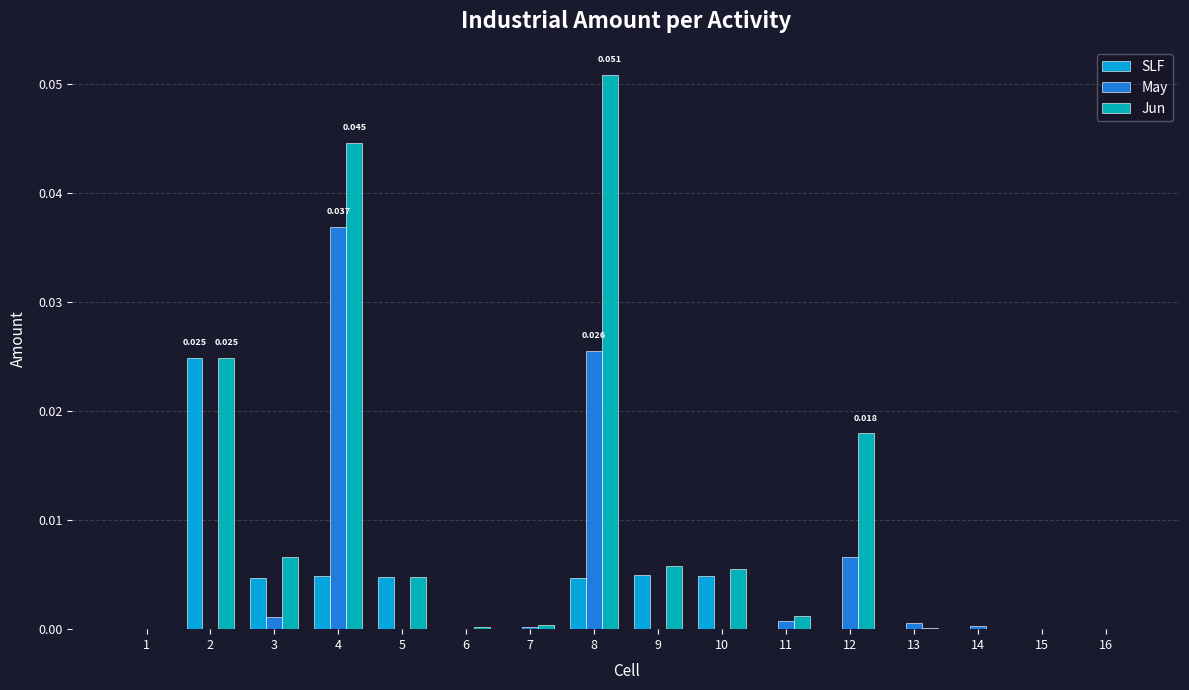

Which series has the largest total across all categories?

Jun